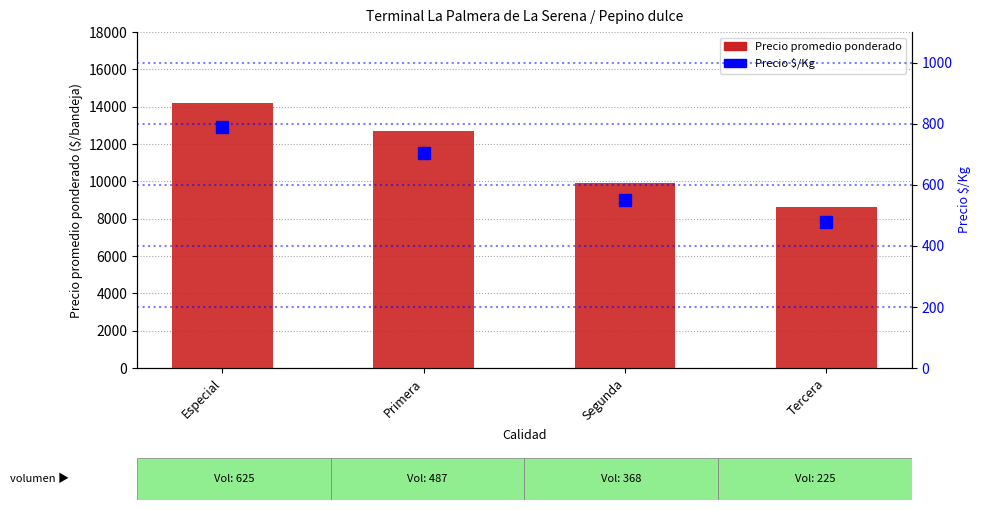

Is the value of Precio promedio ponderado at Tercera greater than the value of Precio $/Kg at Especial?

Yes